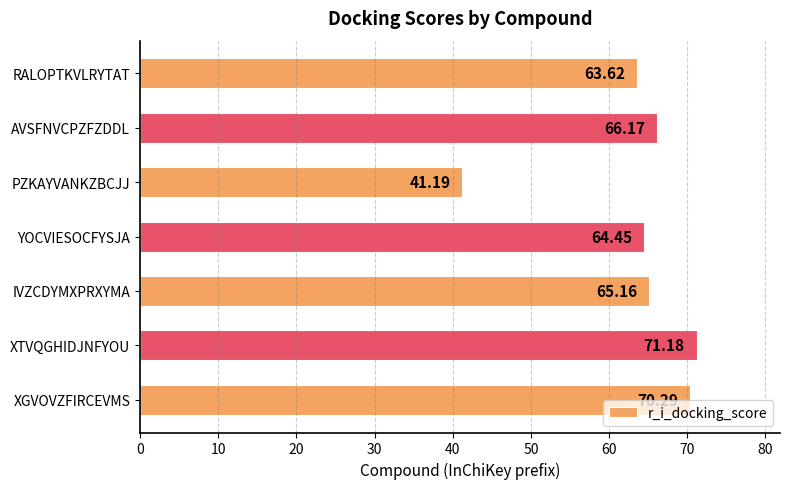

Count the number of categories in the chart.

7